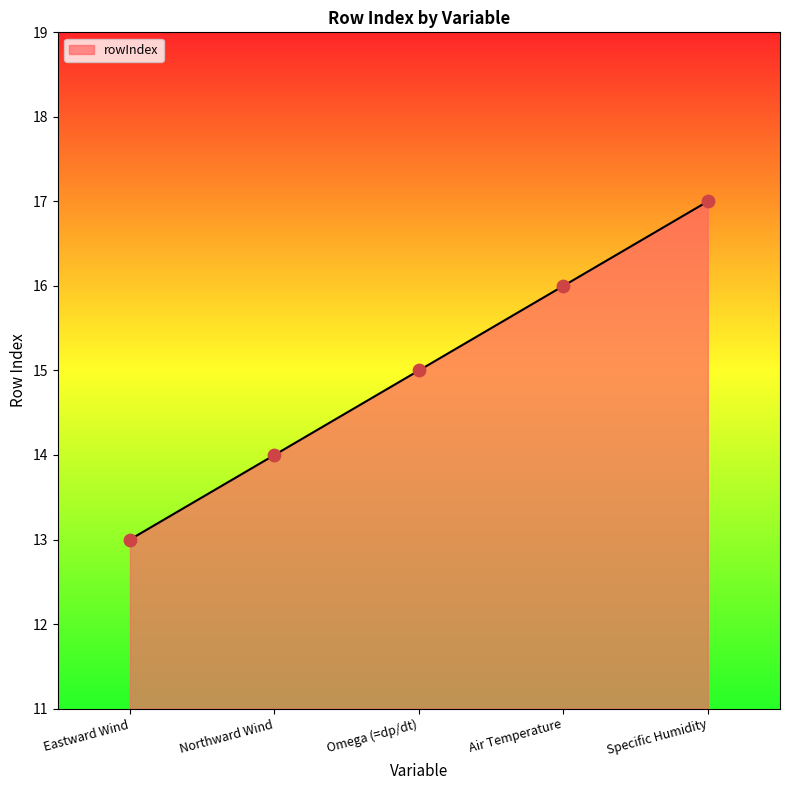

Between Eastward Wind and Northward Wind, which is larger?

Northward Wind